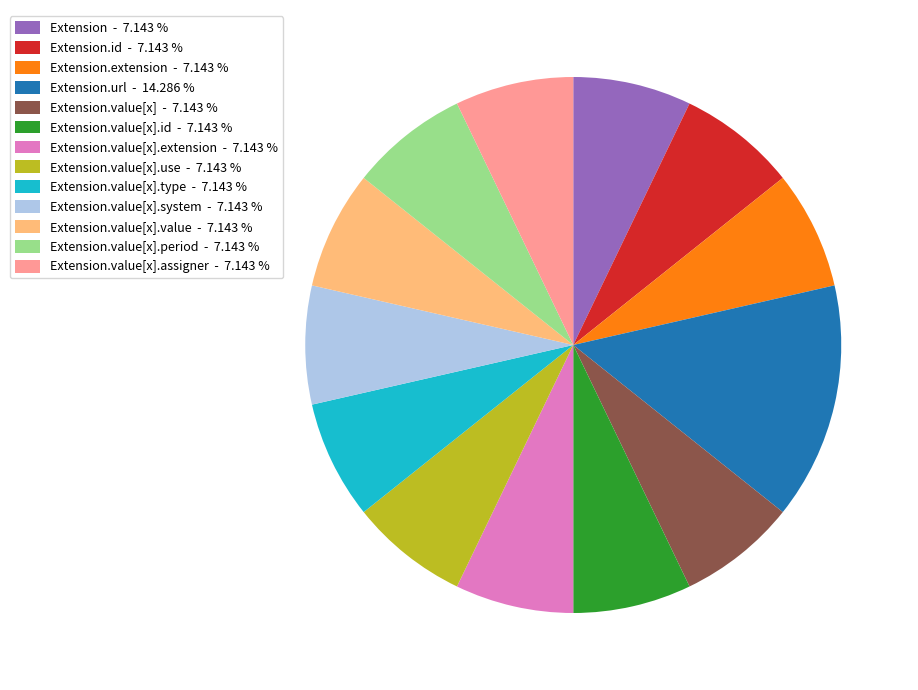

Which slice is the largest?

Extension.url - 14.286 %